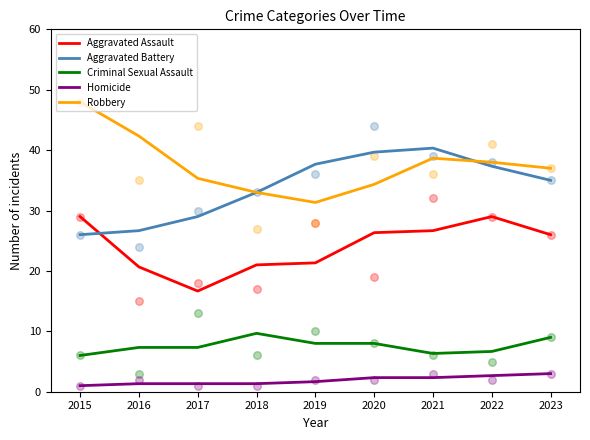

What are all the series names shown in the legend?

Aggravated Assault, Aggravated Battery, Criminal Sexual Assault, Homicide, Robbery